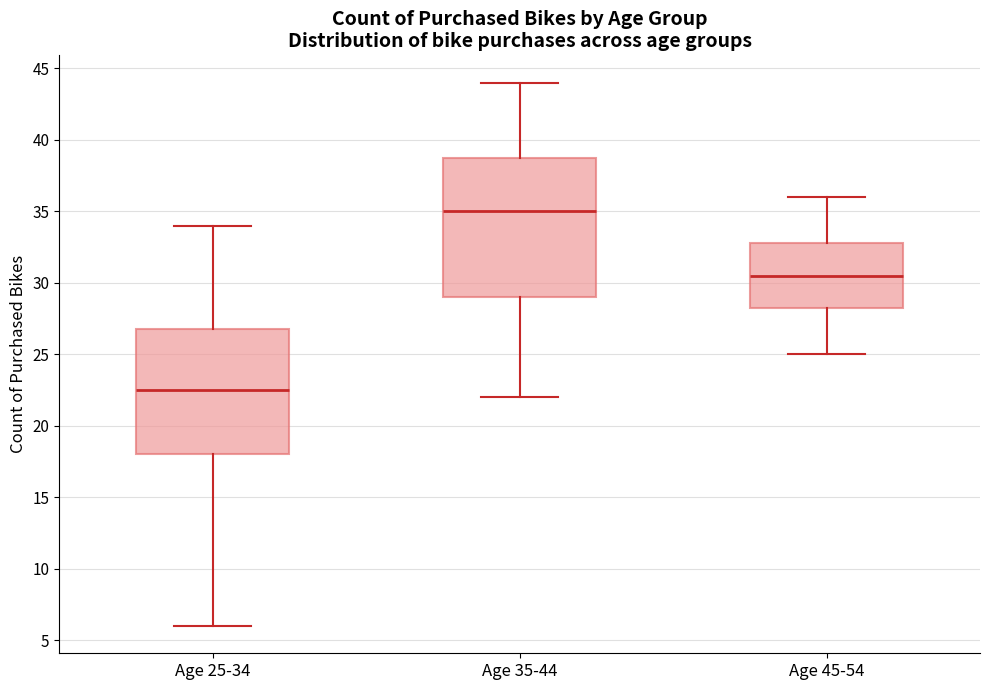

Reading left to right, transcribe this box plot: for each box, give where its median line is, the range the box spans, and where its two whiskers end, as read against the y-axis. The values are not printed on the chart, so give them approximately, as read against the axis.

Age 25-34: median 22.5, box 18.0 to 27.0, whiskers 6.0 to 34.0
Age 35-44: median 35.0, box 29.0 to 39.0, whiskers 22.0 to 44.0
Age 45-54: median 30.5, box 28.5 to 33.0, whiskers 25.0 to 36.0